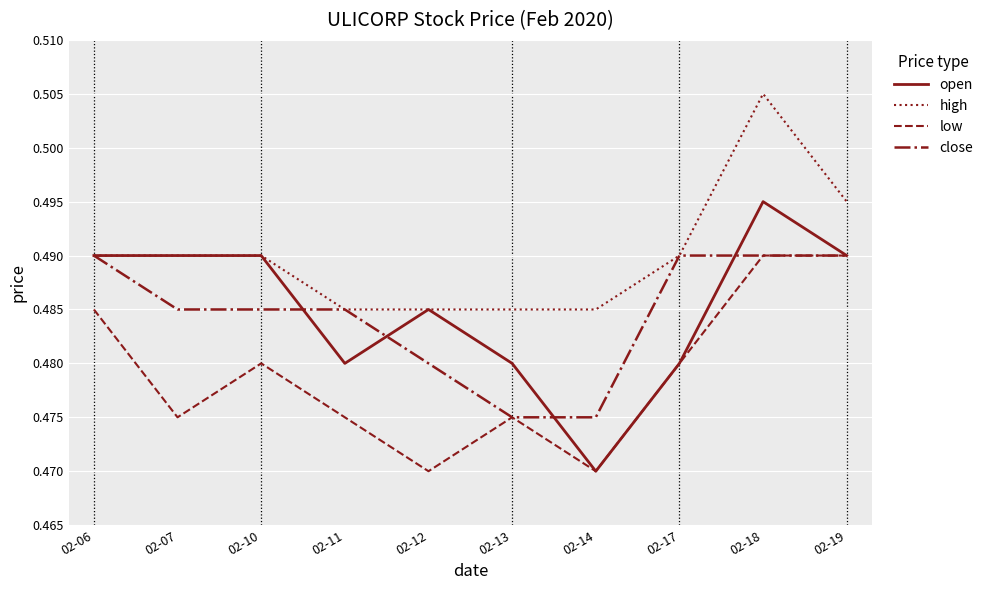

Is the value of low at 02-12 greater than the value of high at 02-17?

No